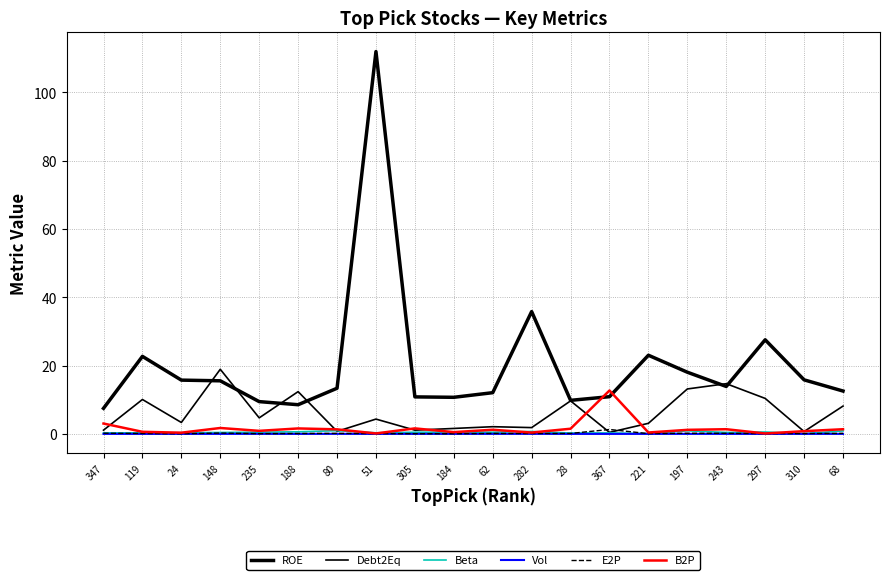

How many lines are shown in the chart?

6